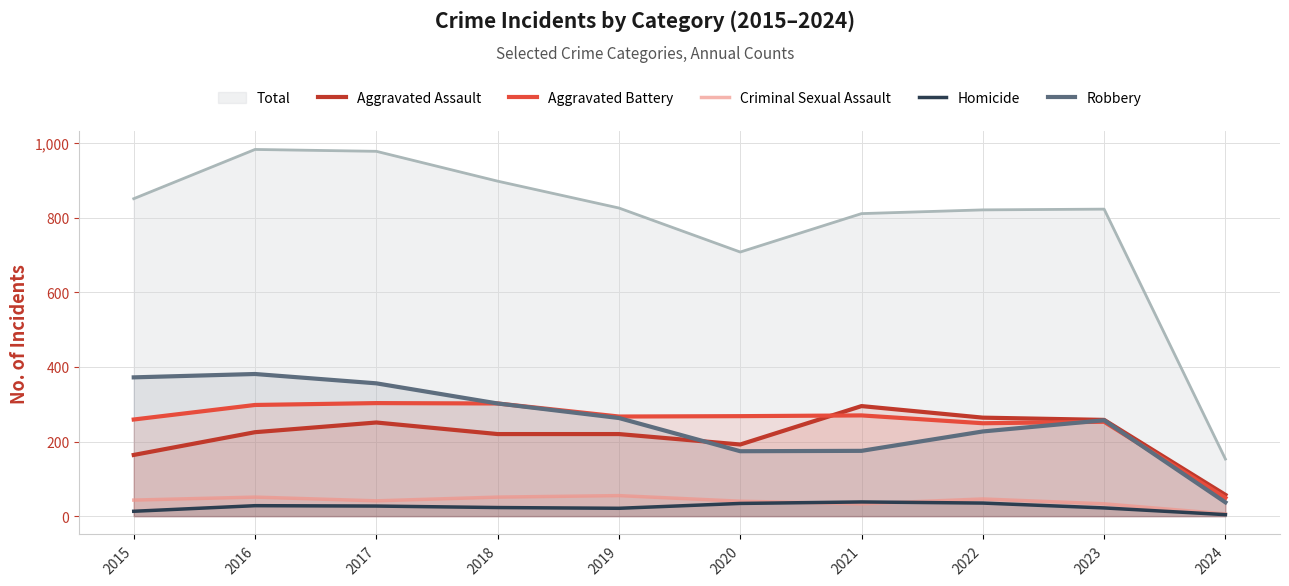

Between 2020 and 2016, which is larger?

2016